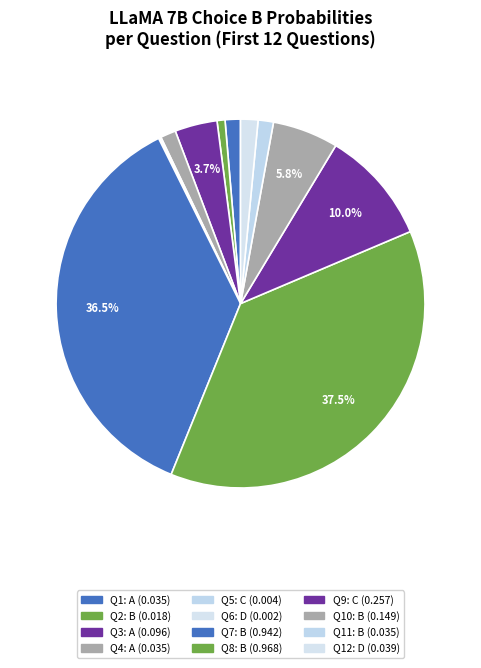

Which slice is the smallest?

D